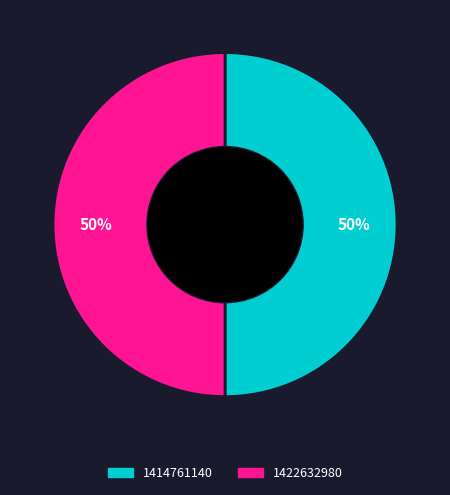

To the nearest percent, what is the average slice percentage?

50%